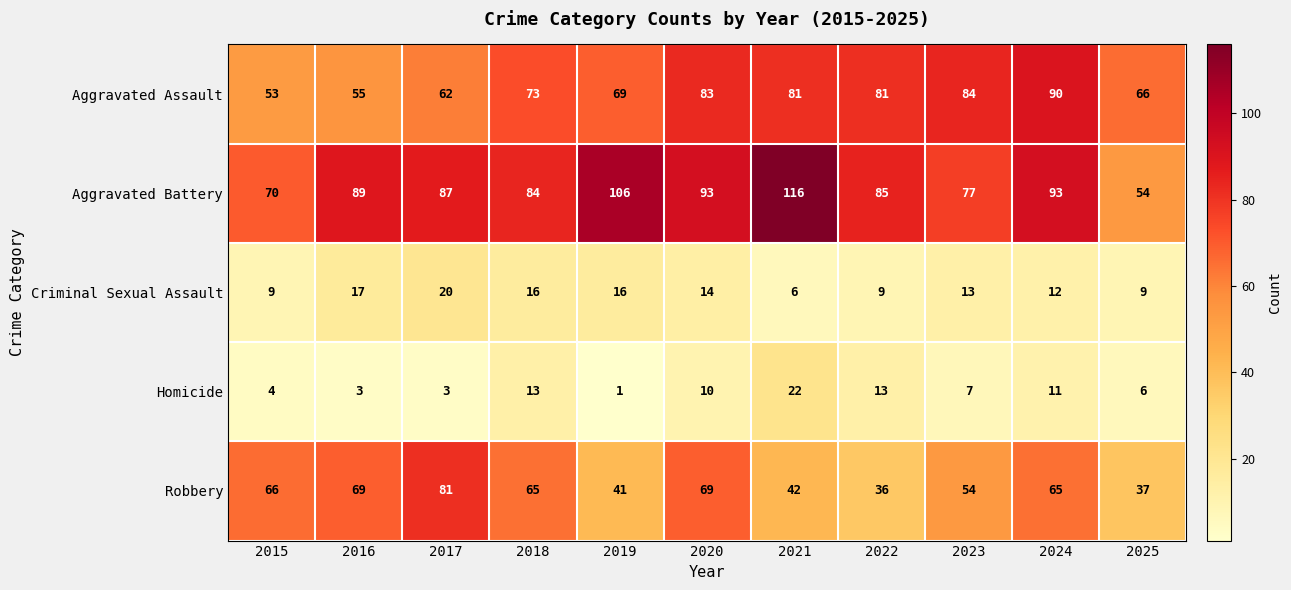

Which series changed the most between 2016 and 2019?

Robbery